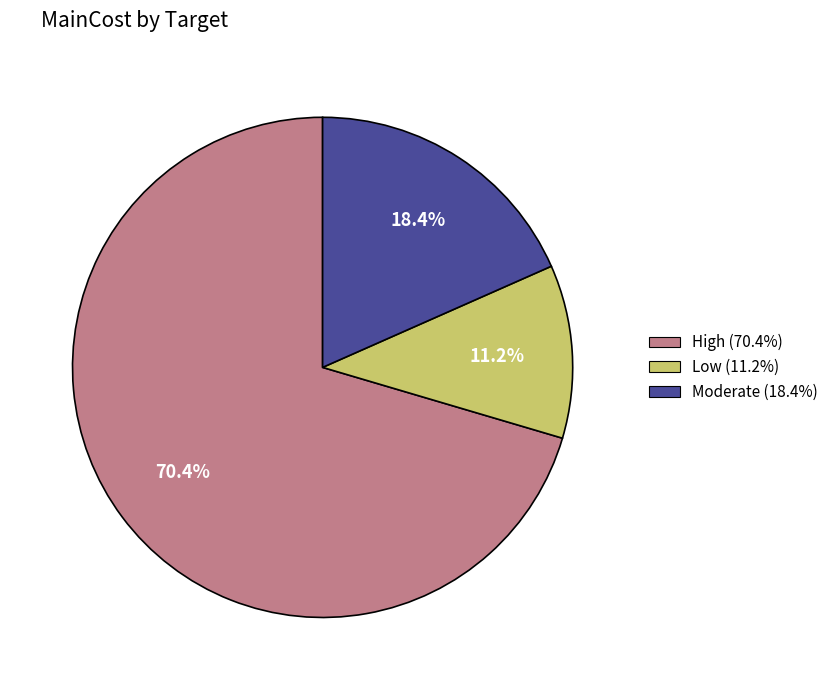

Between Low and Moderate, which is larger?

Moderate